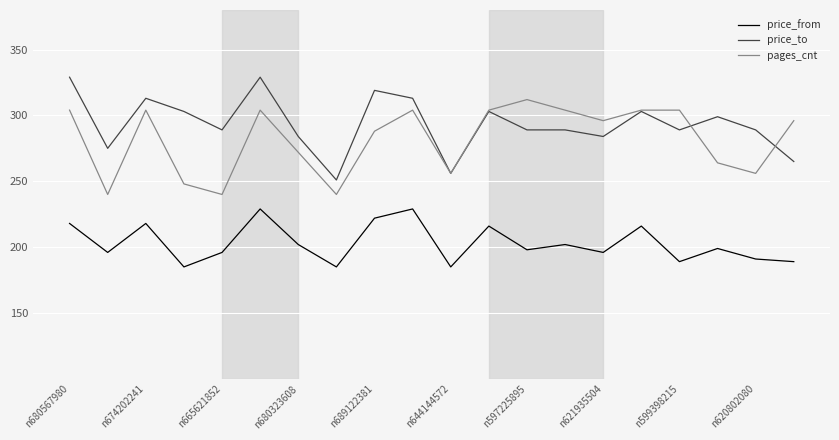

Which series has the largest total across all categories?

price_to